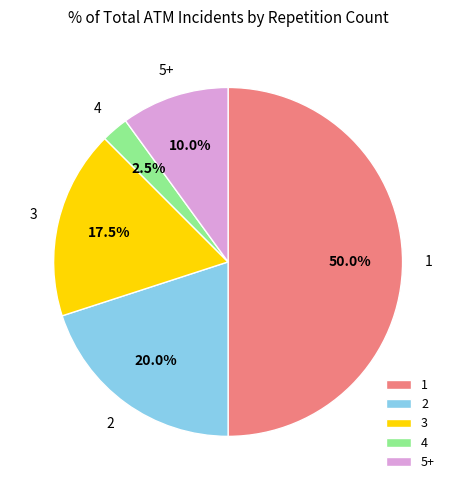

How many slices are in this pie chart?

5